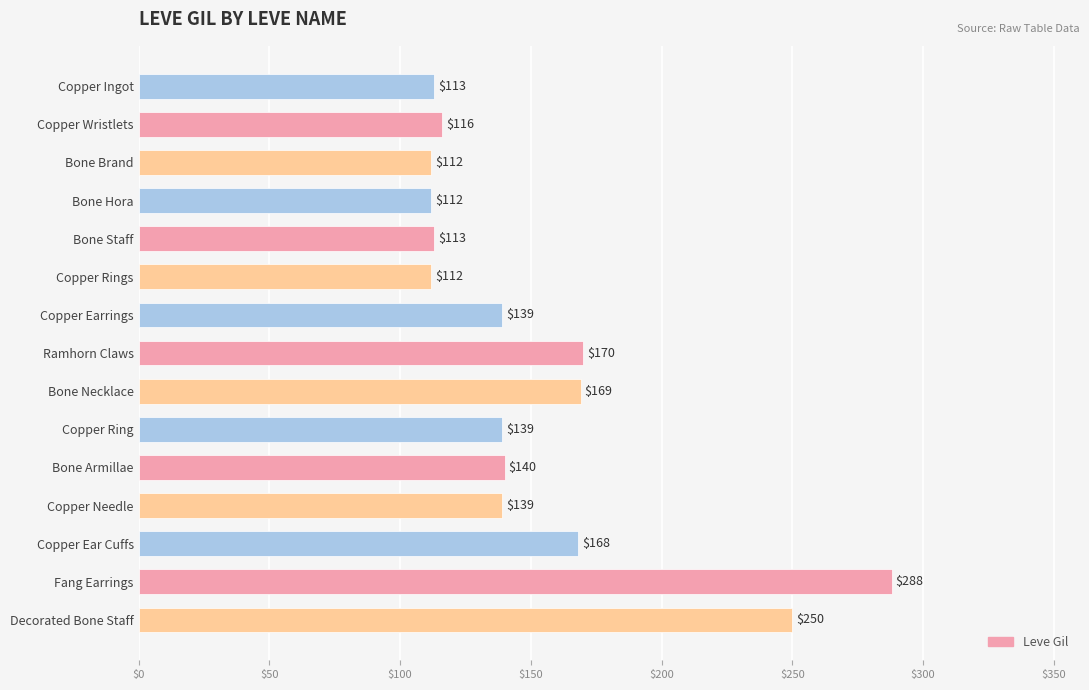

The value at Copper Ear Cuffs is 168. True or false?

True